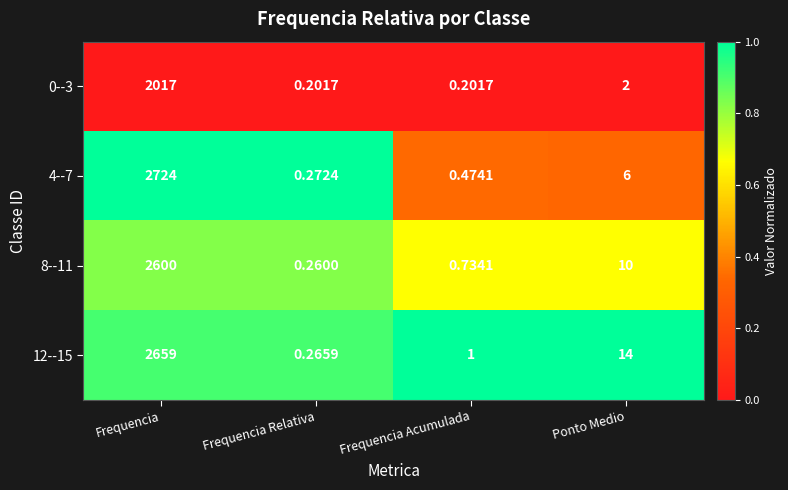

At which label does 8--11 reach its minimum?

Frequencia Relativa